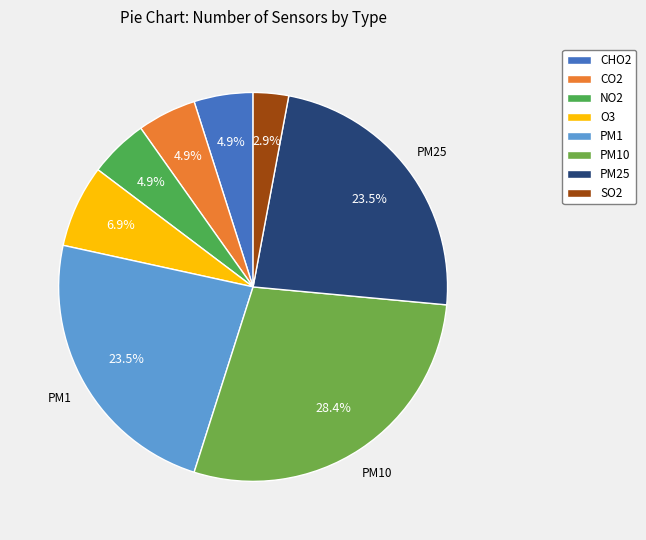

Which slice is the largest?

PM10